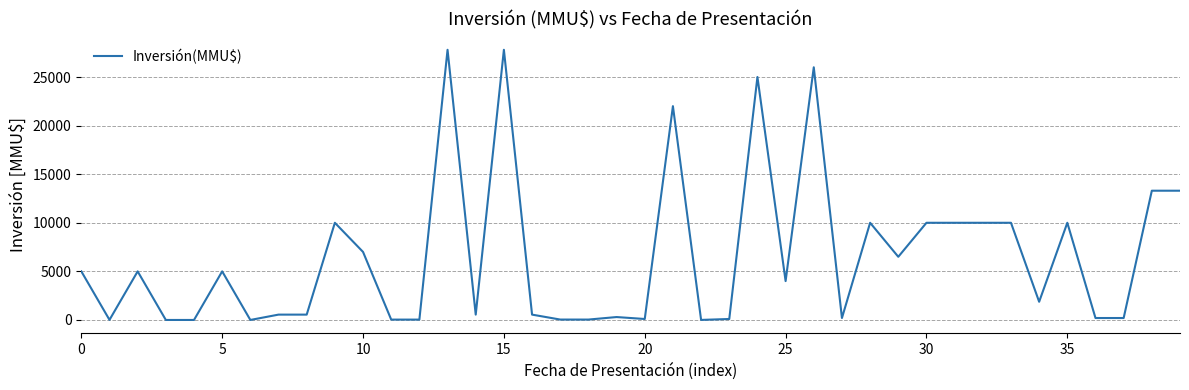

True or false: there are more than 1 points higher than both neighbors.

True